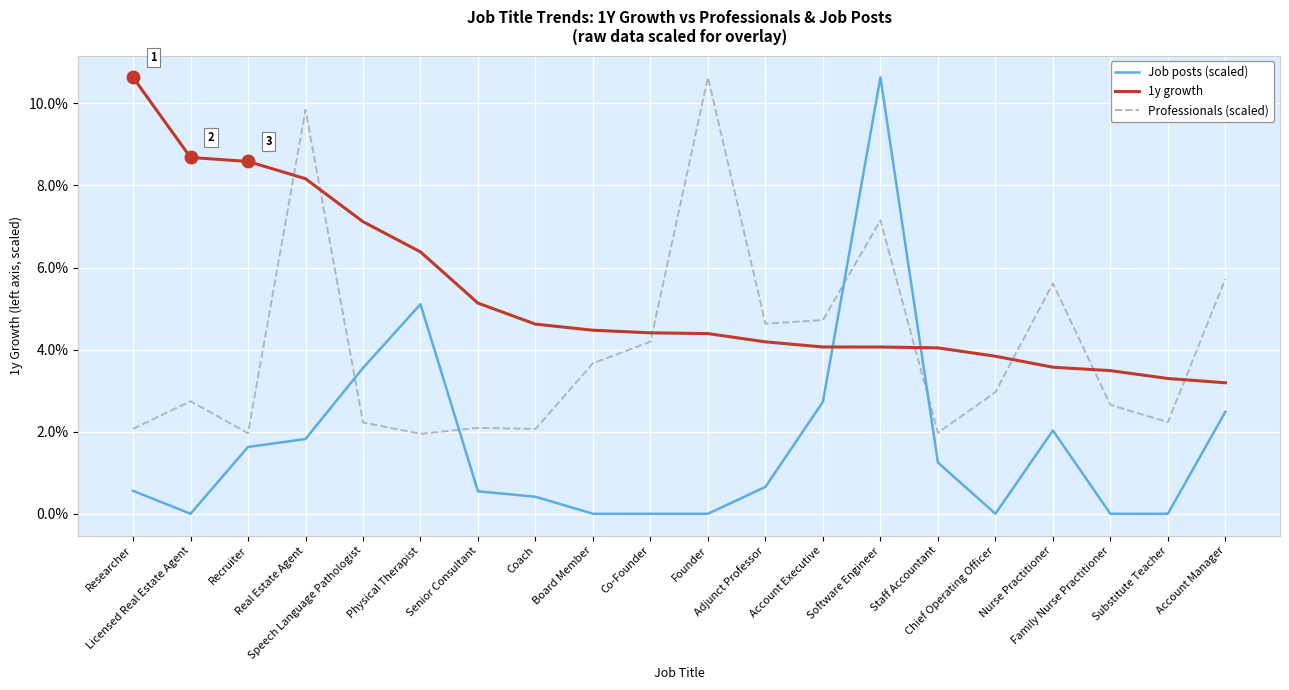

What are all the series names shown in the legend?

Job posts (scaled), 1y growth, Professionals (scaled)